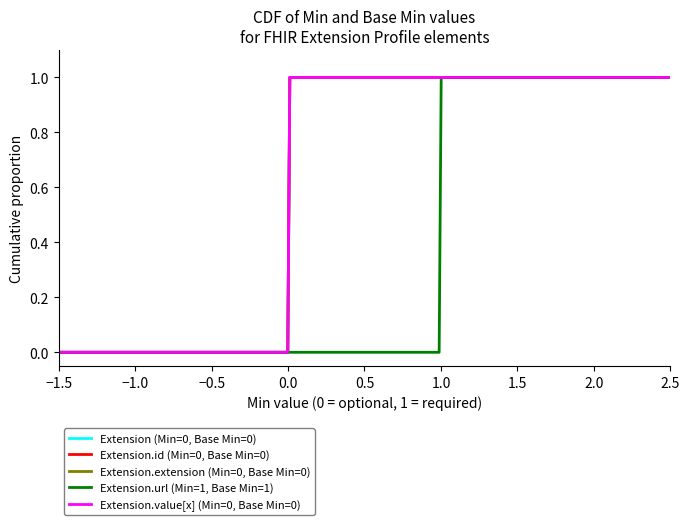

Which series has the widest spread of values?

Extension.url (Min=1, Base Min=1)